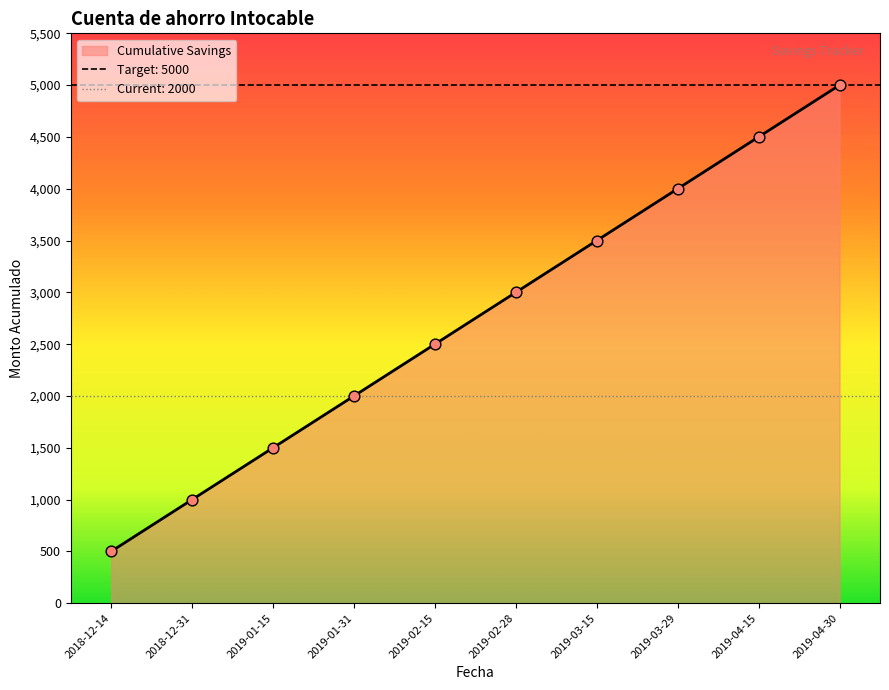

Between 2019-01-31 and 2018-12-14, which is larger?

2019-01-31